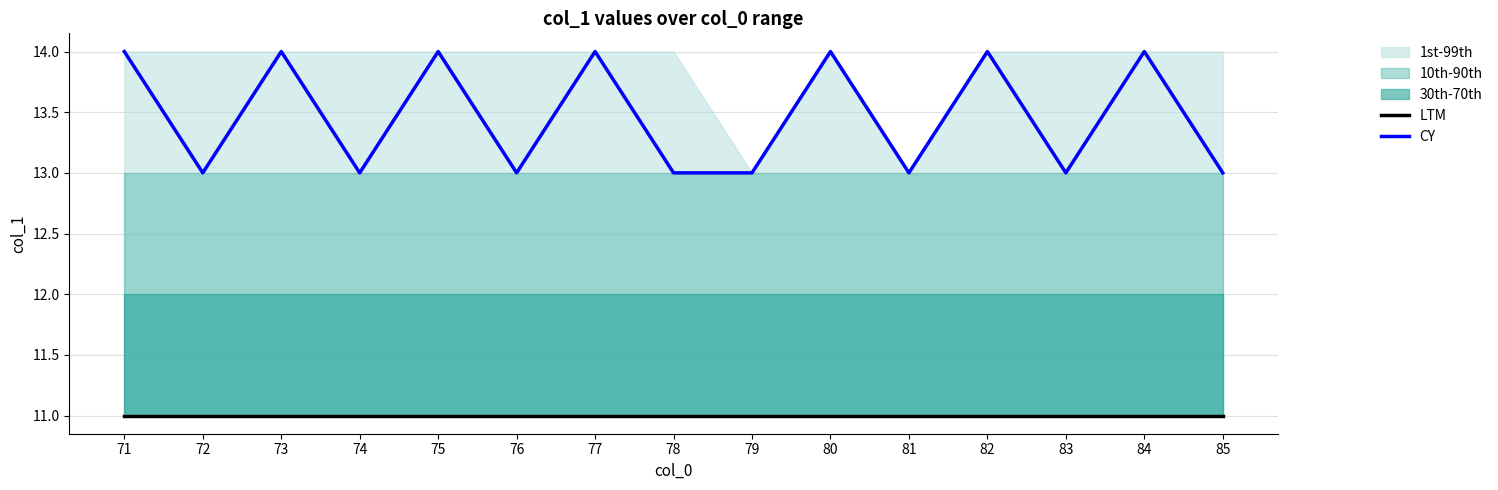

Is the value of LTM at 76 greater than the value of CY at 74?

No